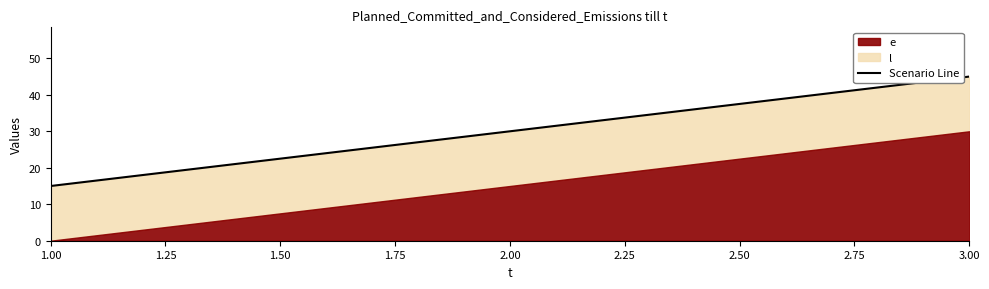

How many data points are less than 30?

1